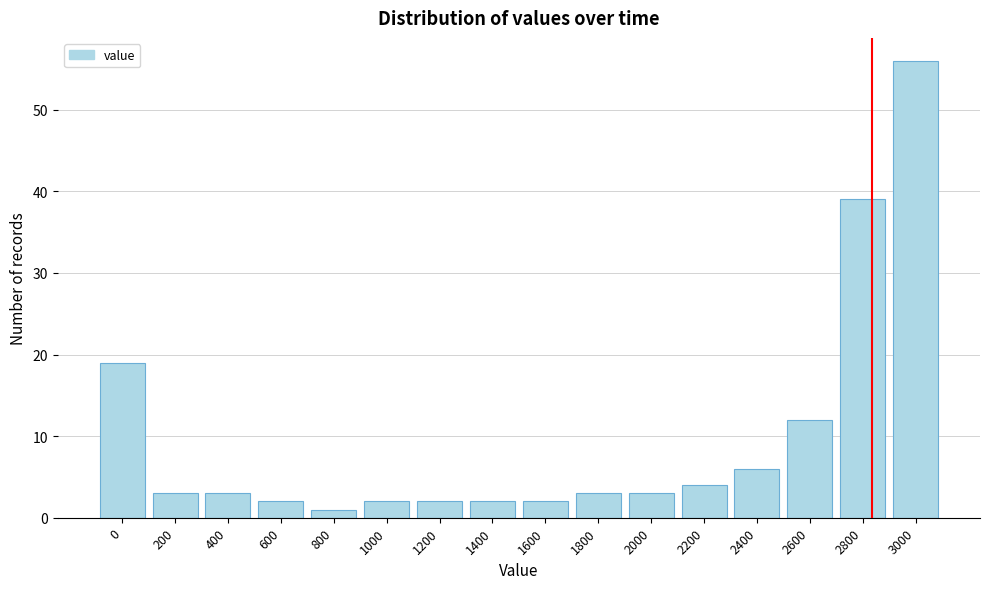

Reading left to right, list all the values displayed in this chart.

19	3	3	2	1	2	2	2	2	3	3	4	6	12	39	56